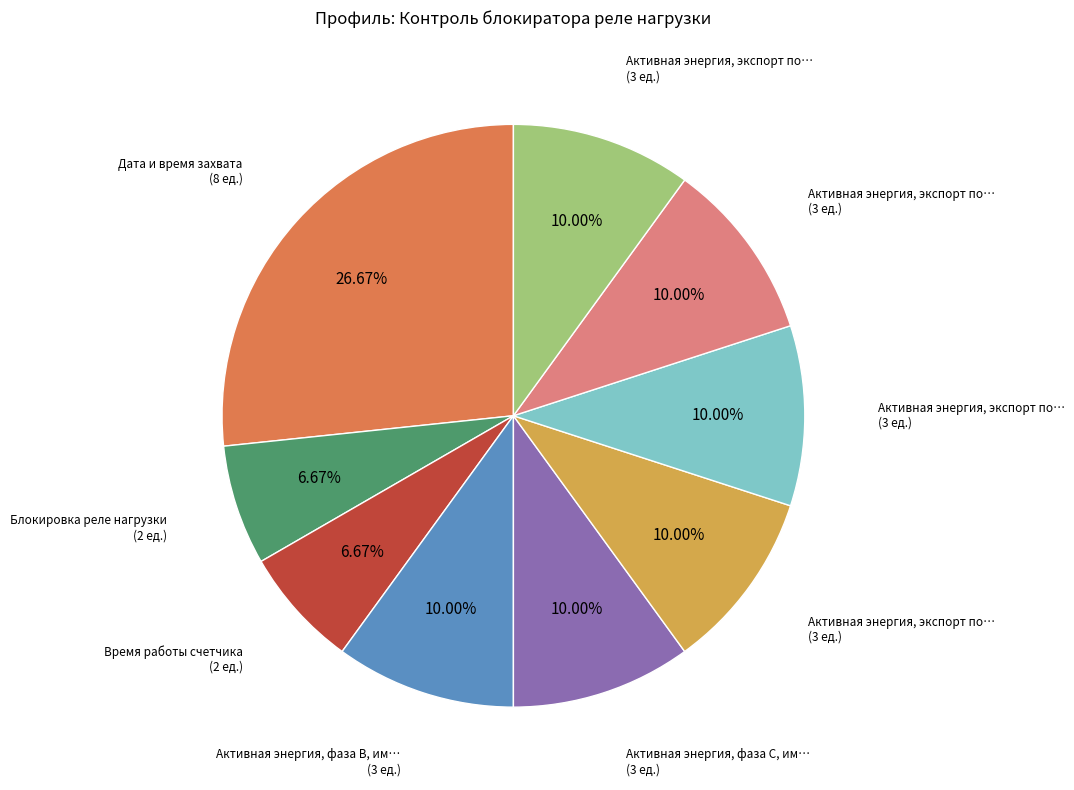

Is there any slice that represents more than half of the pie?

No